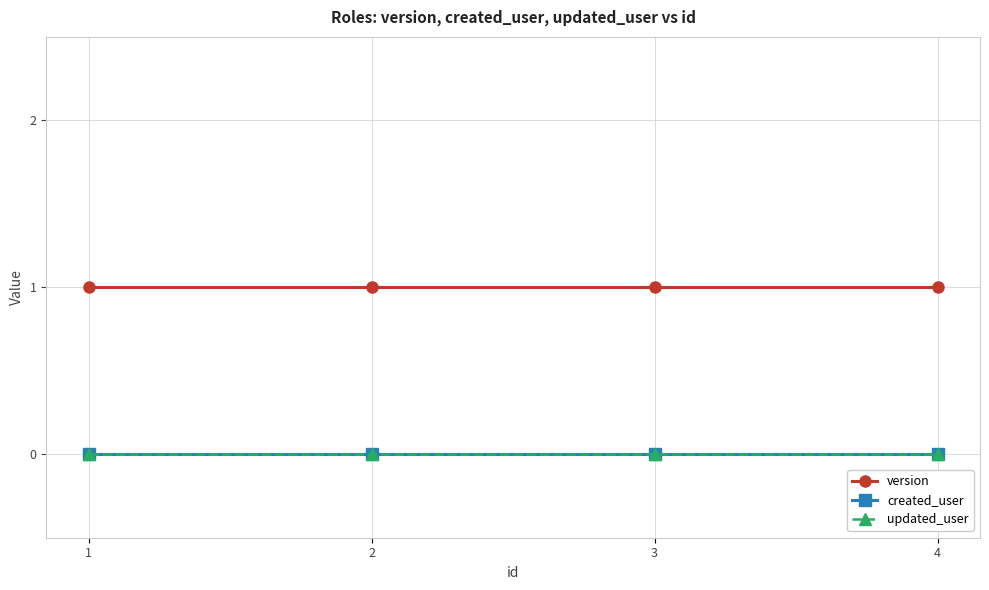

How many lines are shown in the chart?

3